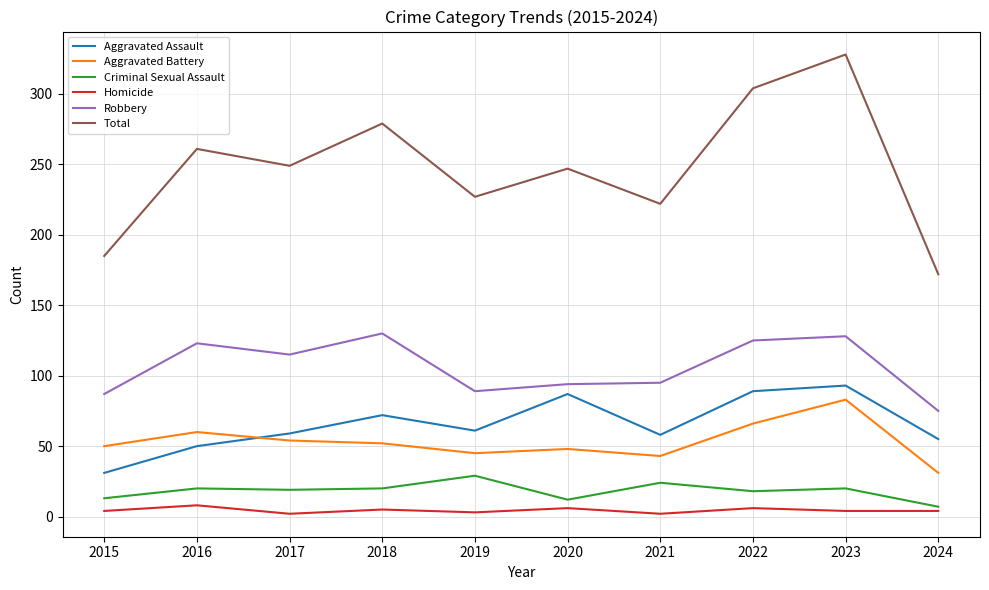

Where does the Robbery series first go above 115?

2016